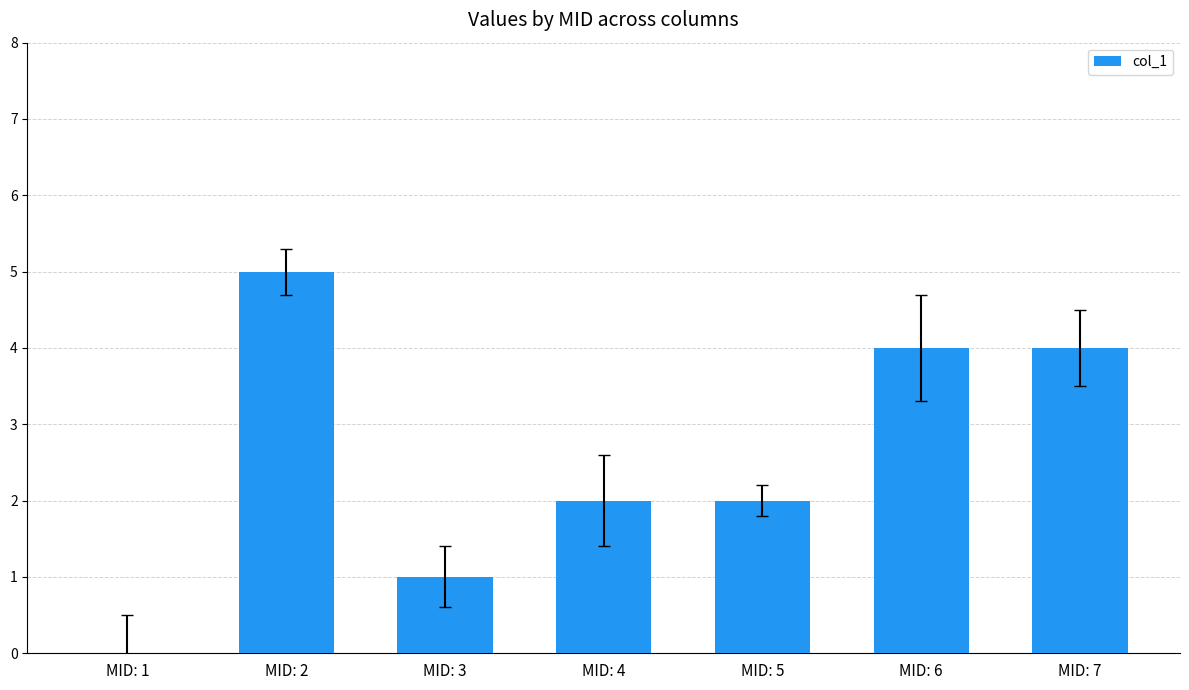

Between MID: 1 and MID: 7, which is larger?

MID: 7